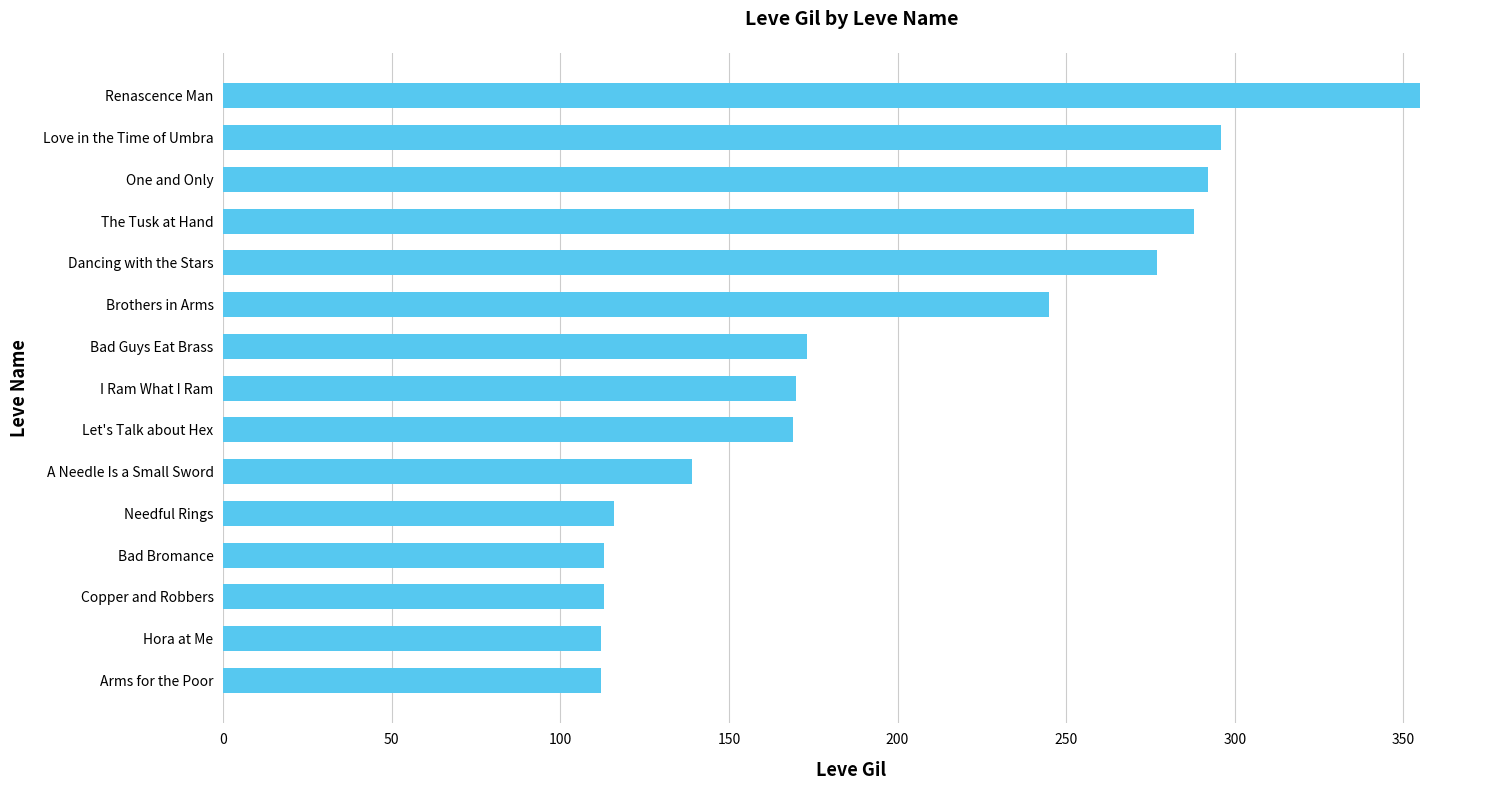

What is the sum of the values at Bad Guys Eat Brass and Renascence Man?

528